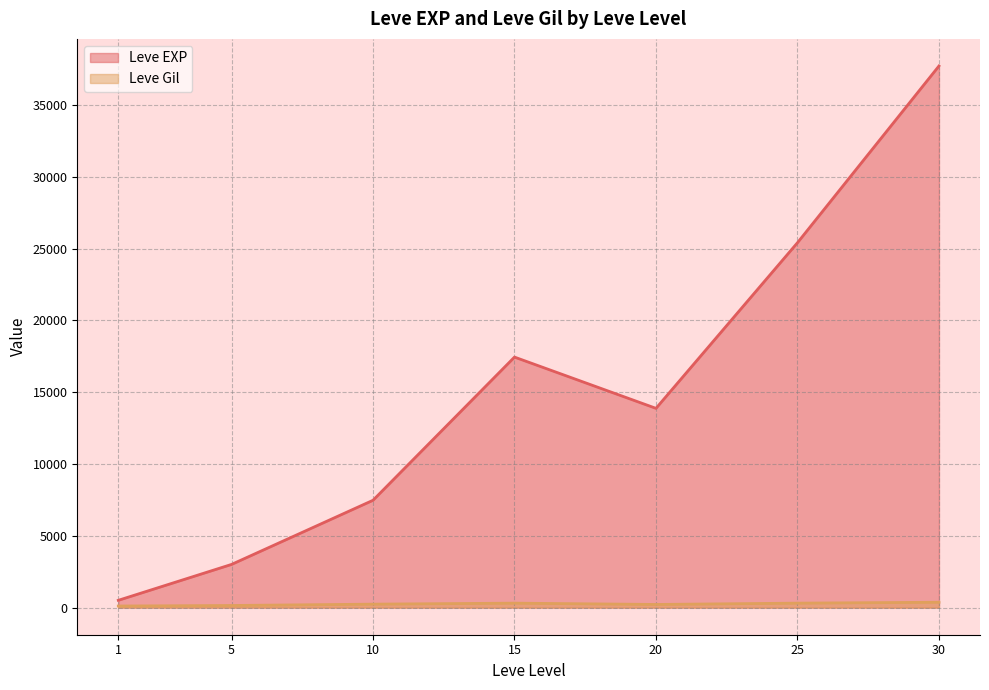

The value of Leve Gil at 1 is 30. True or false?

False